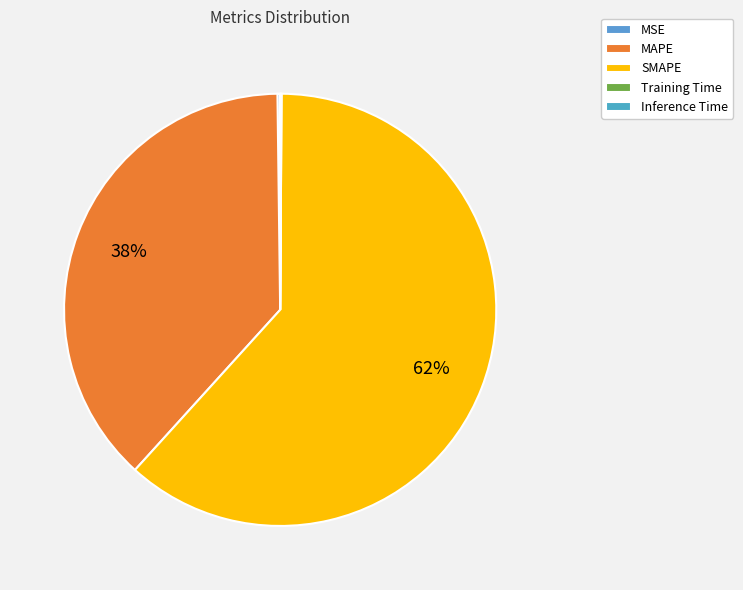

What is the change in value from MSE to SMAPE?

+123.2